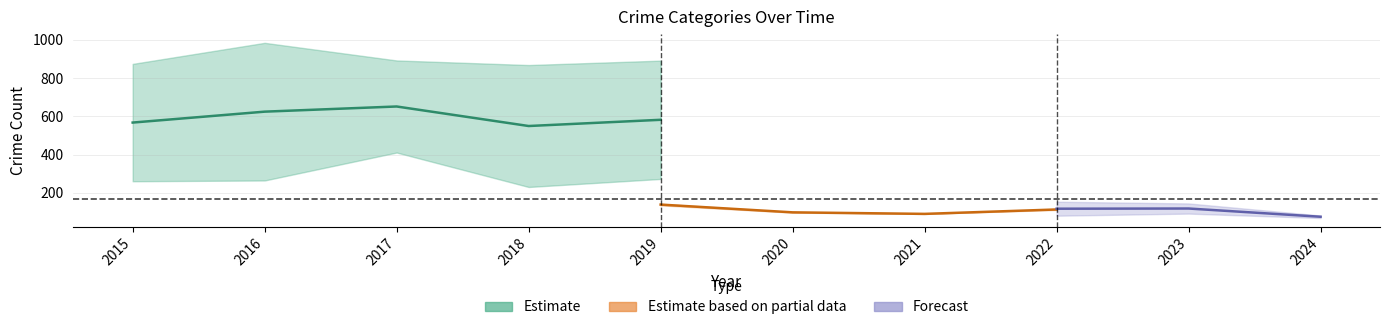

Is this an area chart (filled region under the line)?

No